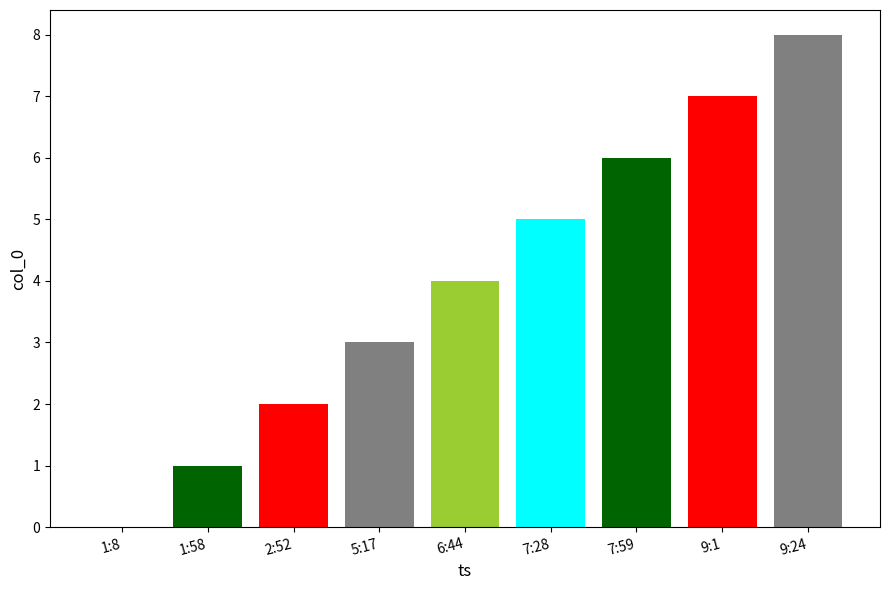

Where is the data nearest to the value 4?

6:44